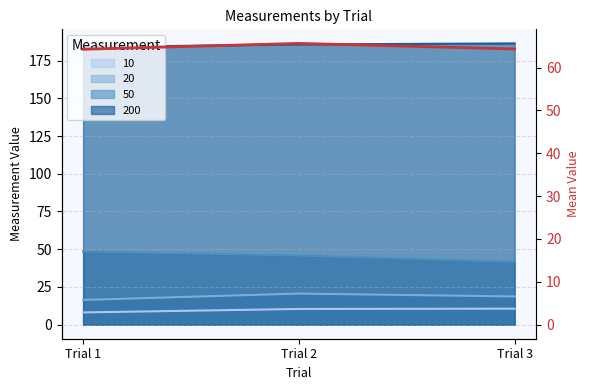

True or false: the data shows 26.6 at Trial 2.

False